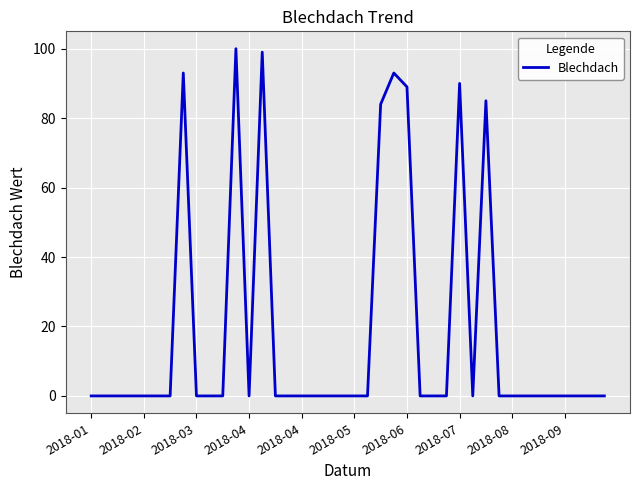

Reading left to right, extract all data points from this chart.

0	0	0	0	0	0	0	93	0	0	0	100	0	99	0	0	0	0	0	0	0	0	84	93	89	0	0	0	90	0	85	0	0	0	0	0	0	0	0	0